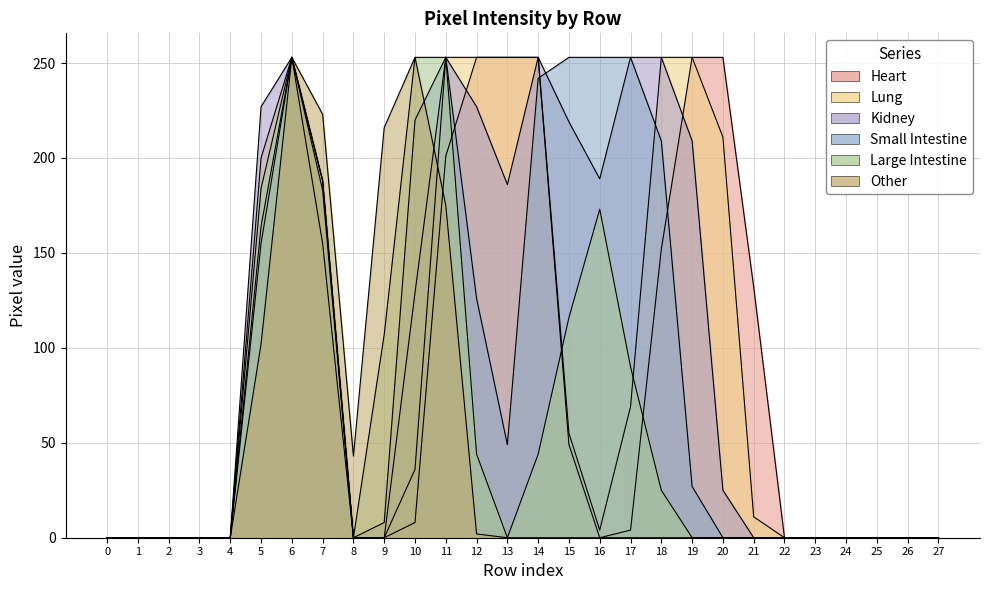

How many lines are shown in the chart?

6